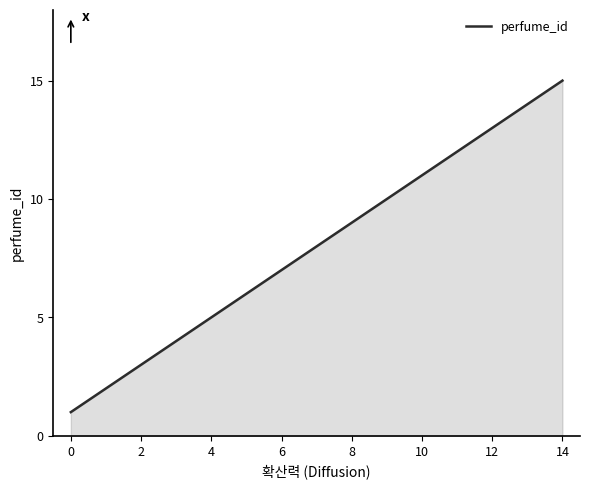

What is the maximum value shown in the chart?

15.0